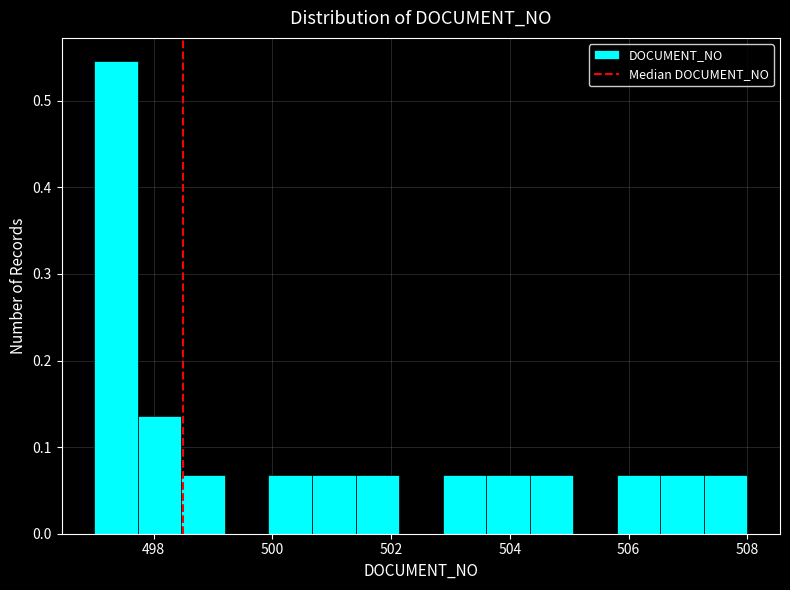

Around what value on the x-axis is the tallest bar? Give the approximate position of its centre, as read against the axis.

497.4